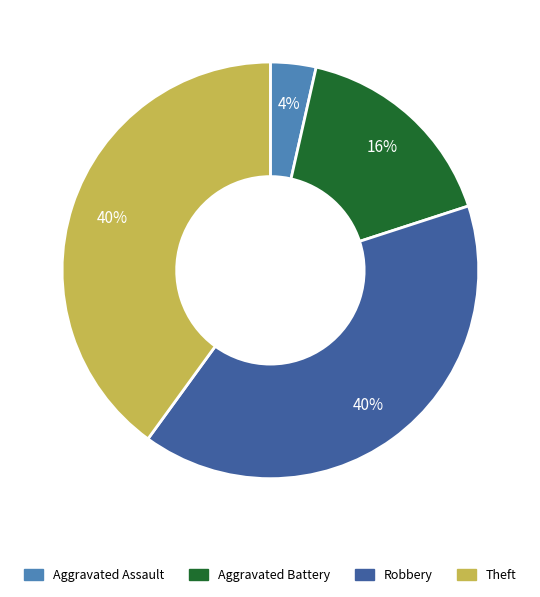

Does Theft account for over 50% of the chart?

No